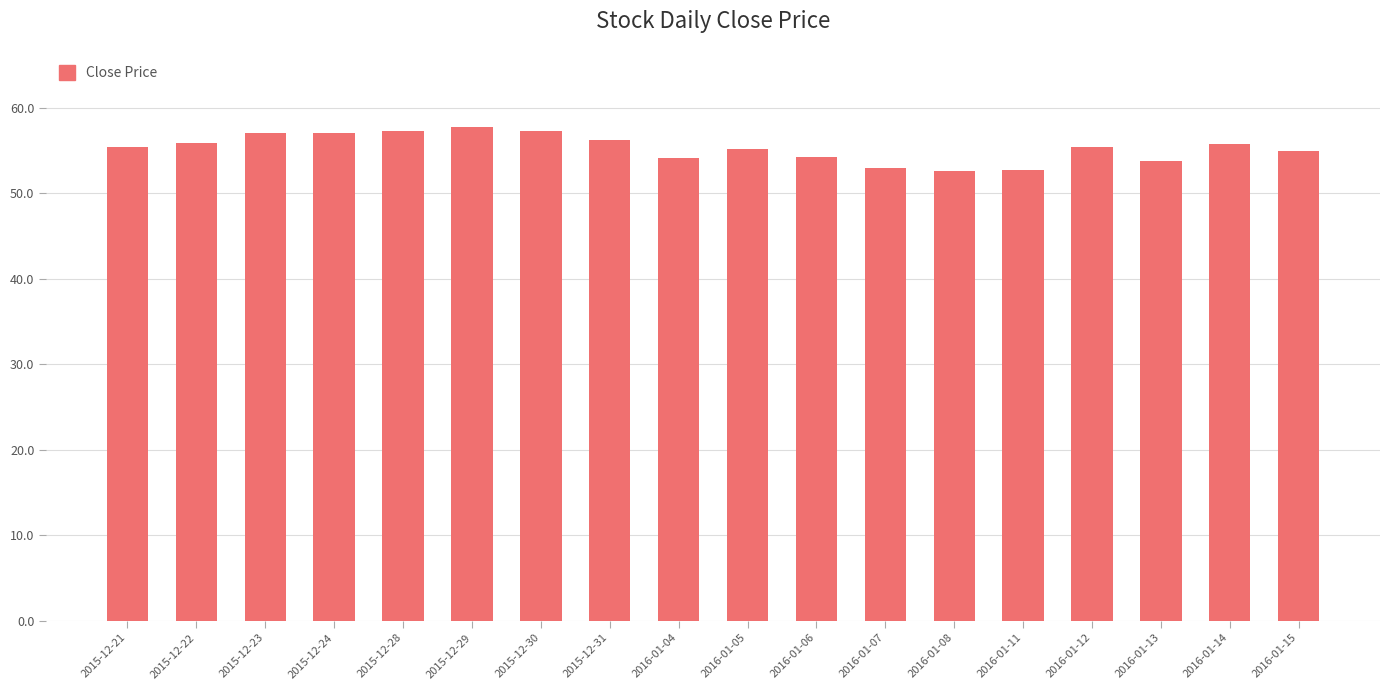

What is the difference between the values at 2016-01-05 and 2015-12-28?

2.0